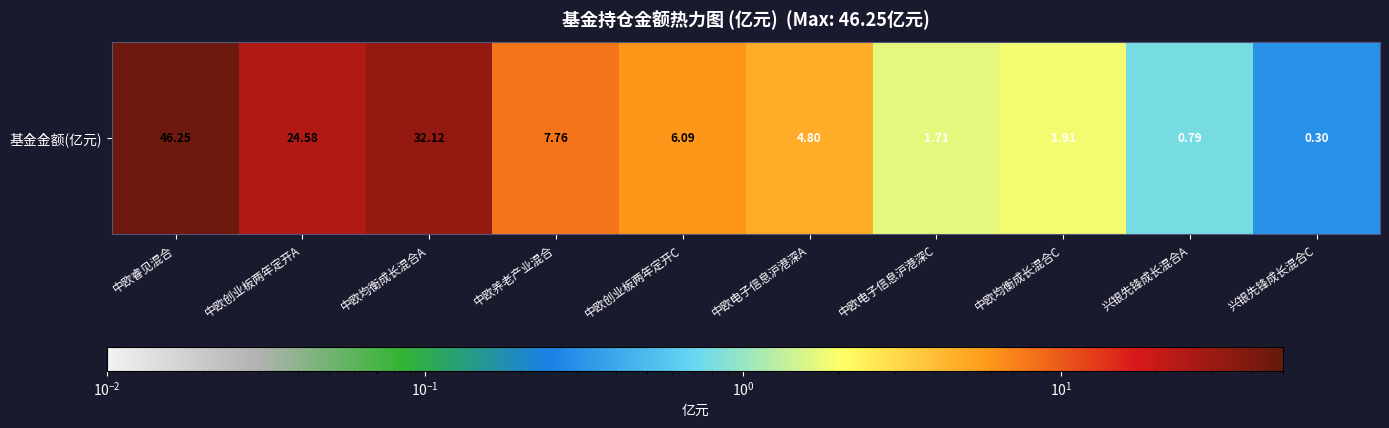

Reading left to right, extract all data points from this chart.

46.2	24.6	32.1	7.8	6.1	4.8	1.7	1.9	0.8	0.3